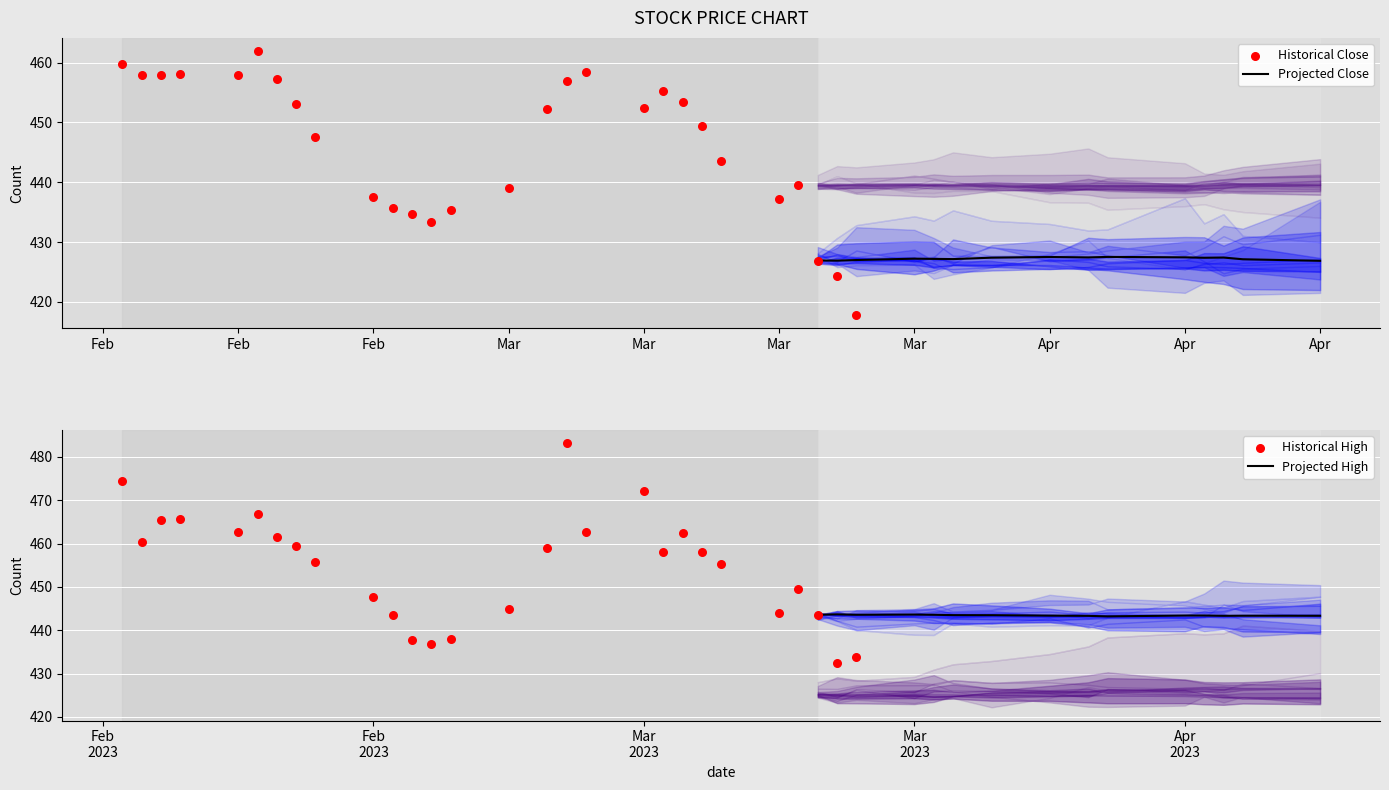

Which series has the largest total across all categories?

High